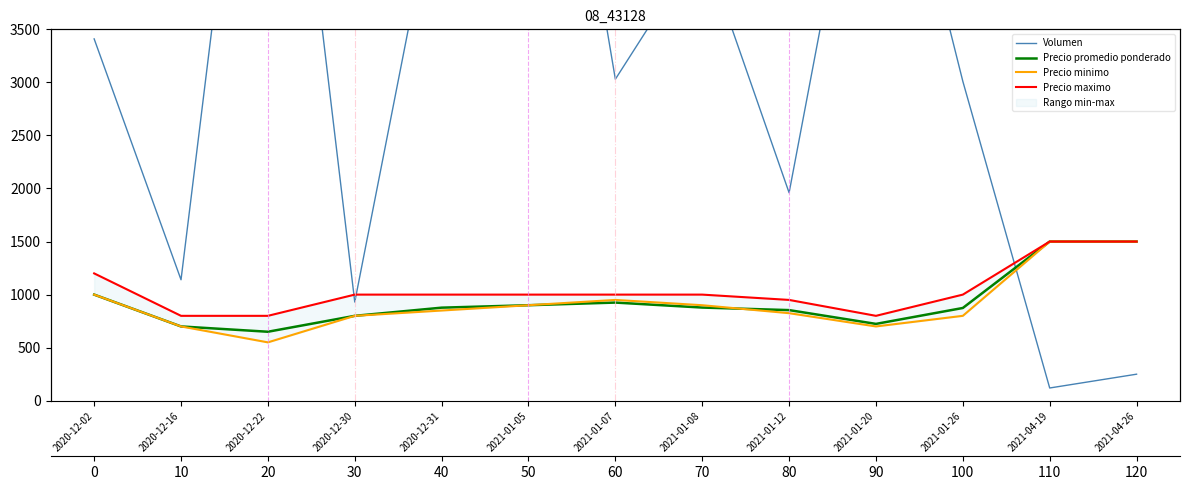

True or false: Precio promedio ponderado has more than 1 interior local peaks.

False